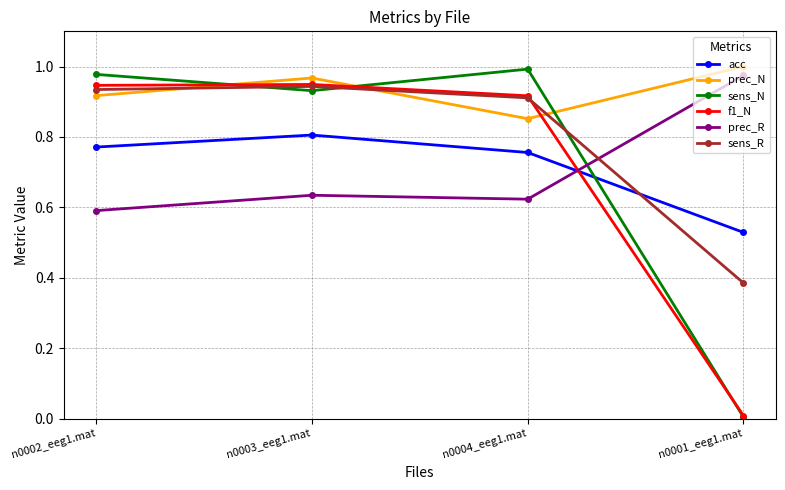

What is the label of the 3rd point from the left?

n0004_eeg1.mat